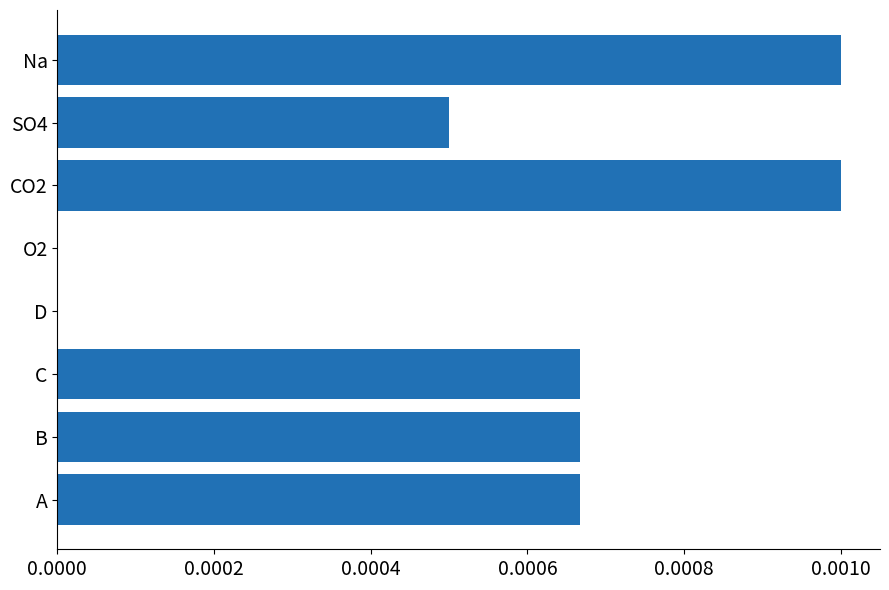

Is it true that the value at SO4 is 0.0?

True